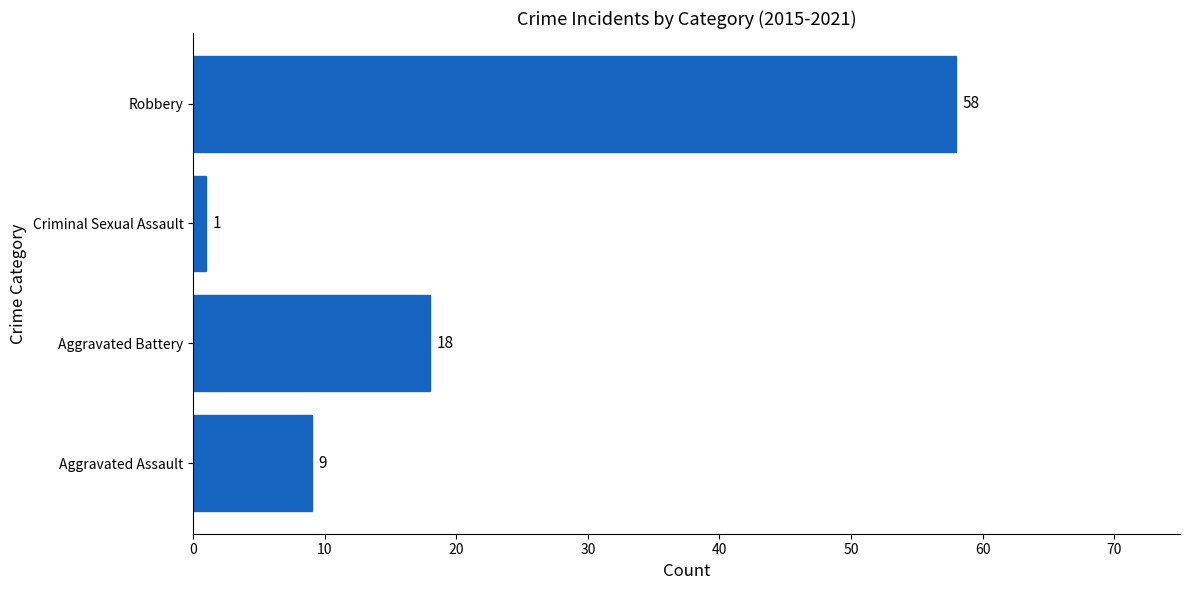

How many distinct data groups are displayed?

1